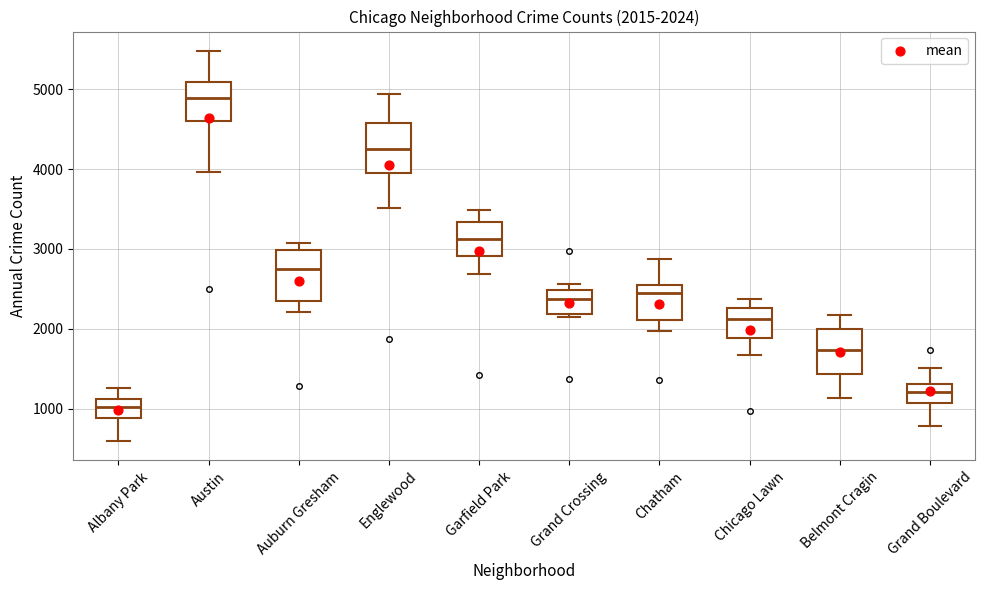

Which box has the lowest median line?

Albany Park